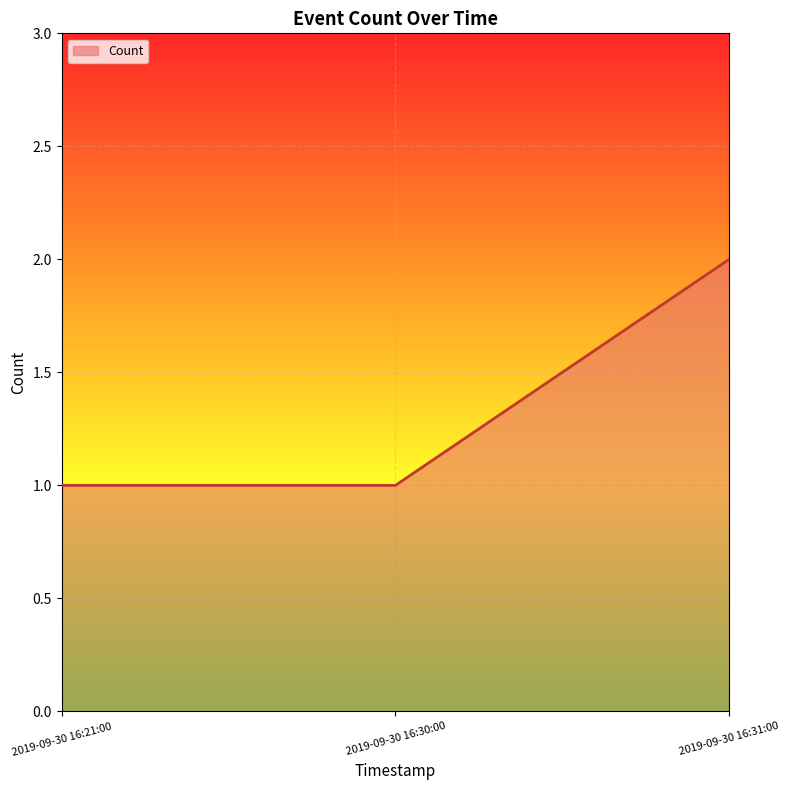

What value does the data have at 2019-09-30 16:21:00?

1